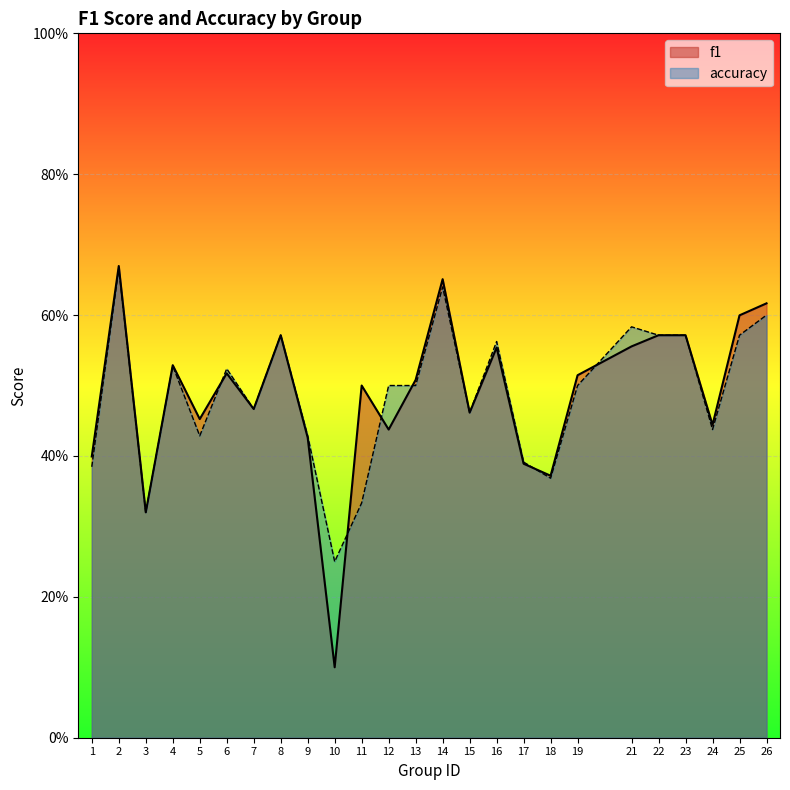

True or false: f1 has a value of 0.2 at 11.

False